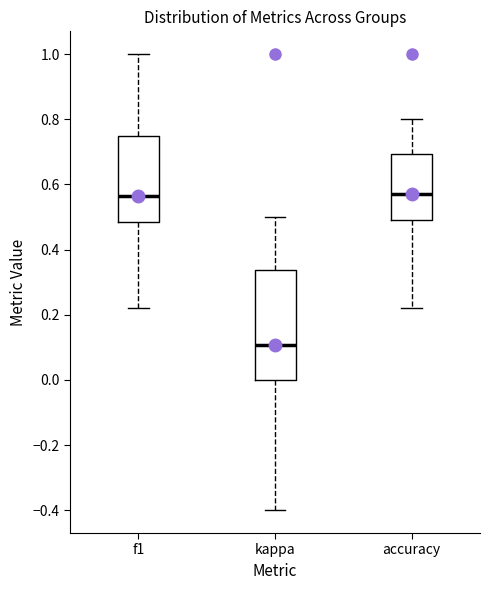

Reading left to right, read every box against the y-axis: the position of its median line, the range the box covers, and the ends of its whiskers. The values are not printed on the chart, so give them approximately, as read against the axis.

f1: median 0.56, box 0.48 to 0.74, whiskers 0.22 to 1.00
kappa: median 0.10, box 0.00 to 0.34, whiskers -0.40 to 0.50
accuracy: median 0.58, box 0.50 to 0.70, whiskers 0.22 to 0.80